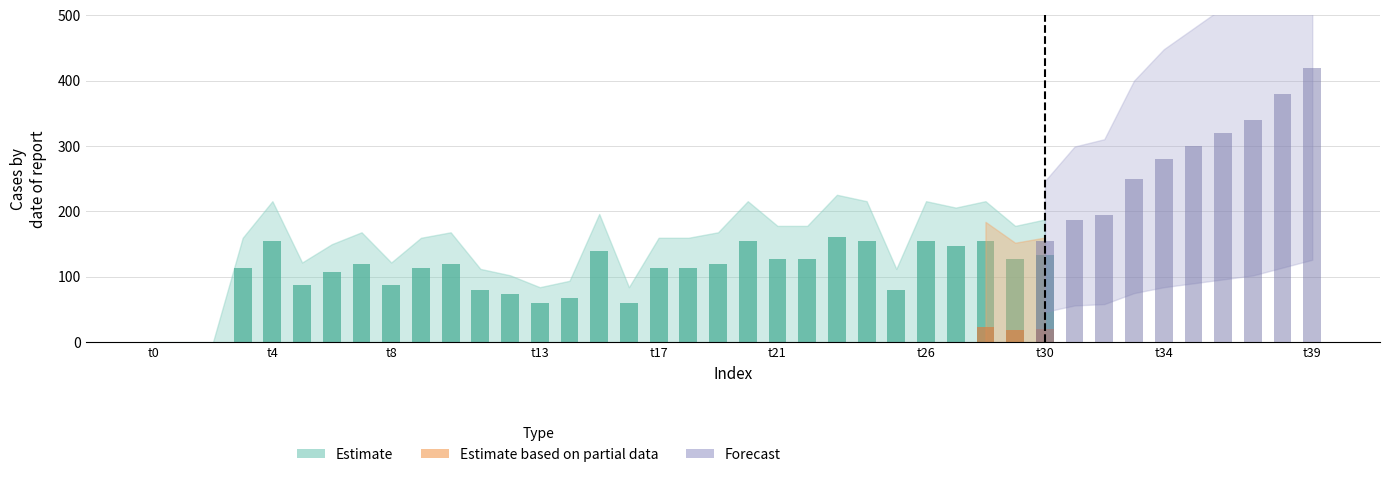

Which series changed the most between 3 and 15?

Estimate